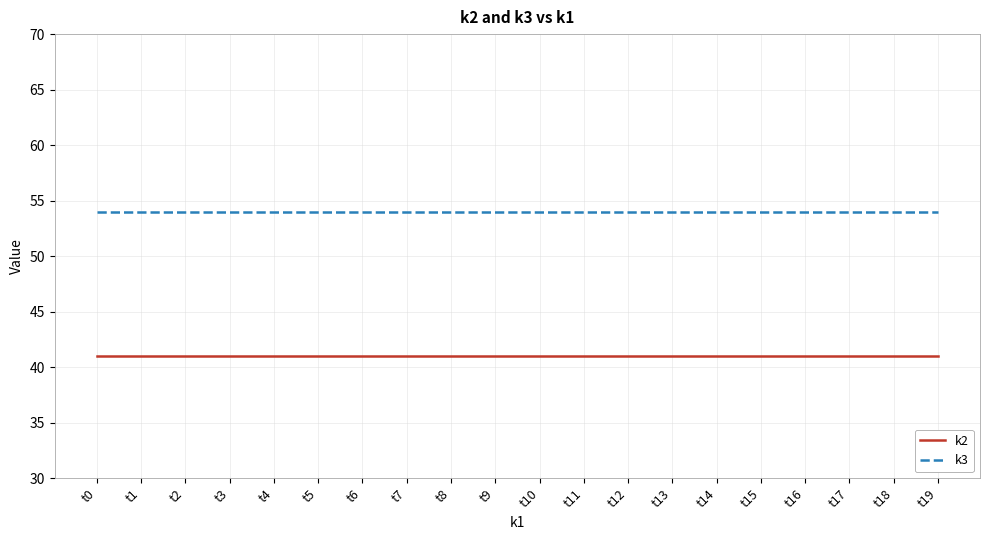

True or false: k2 and k3 intersect in this chart.

False